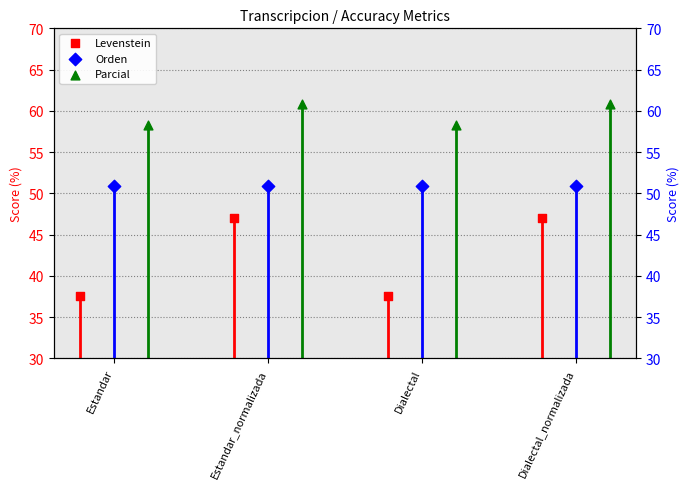

What is the total value across all series at Estandar_normalizada?

158.8